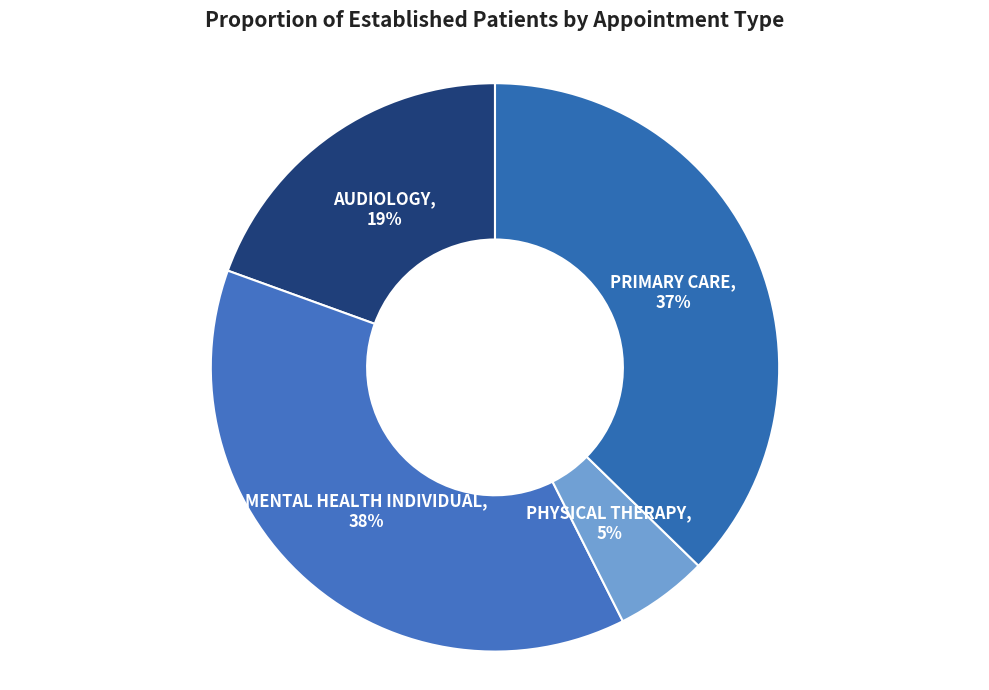

Rank the categories by value from lowest to highest.

PHYSICAL THERAPY, AUDIOLOGY, PRIMARY CARE, MENTAL HEALTH INDIVIDUAL